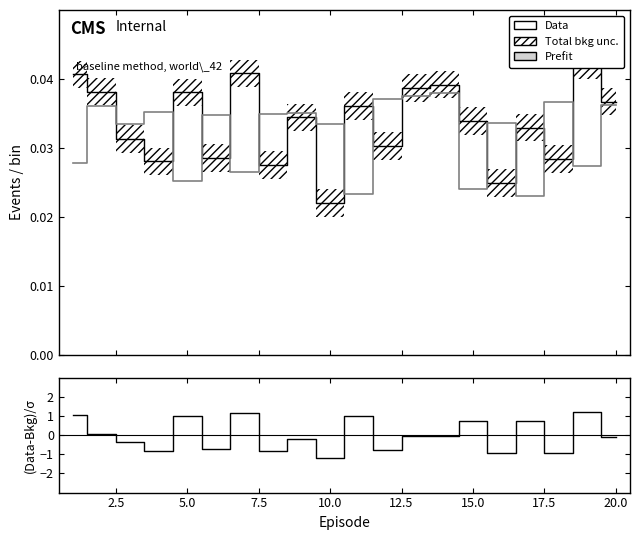

Is it true that Prefit equals 0.0 at 16?

False